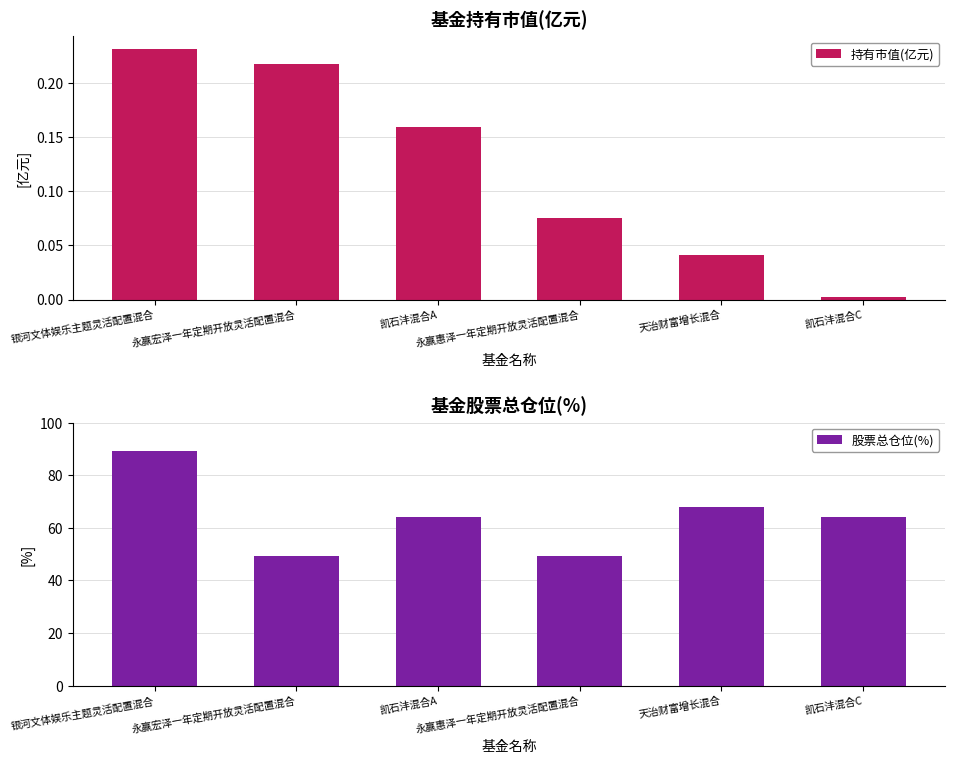

Reading left to right, extract all data points from this chart.

持有市值(亿元): 银河文体娱乐主题灵活配置混合=0.2	永赢宏泽一年定期开放灵活配置混合=0.2	凯石沣混合A=0.2	永赢惠泽一年定期开放灵活配置混合=0.1	天治财富增长混合=0.0	凯石沣混合C=0.0
股票总仓位(%): 银河文体娱乐主题灵活配置混合=89.3	永赢宏泽一年定期开放灵活配置混合=49.2	凯石沣混合A=64.0	永赢惠泽一年定期开放灵活配置混合=49.3	天治财富增长混合=68.0	凯石沣混合C=64.0